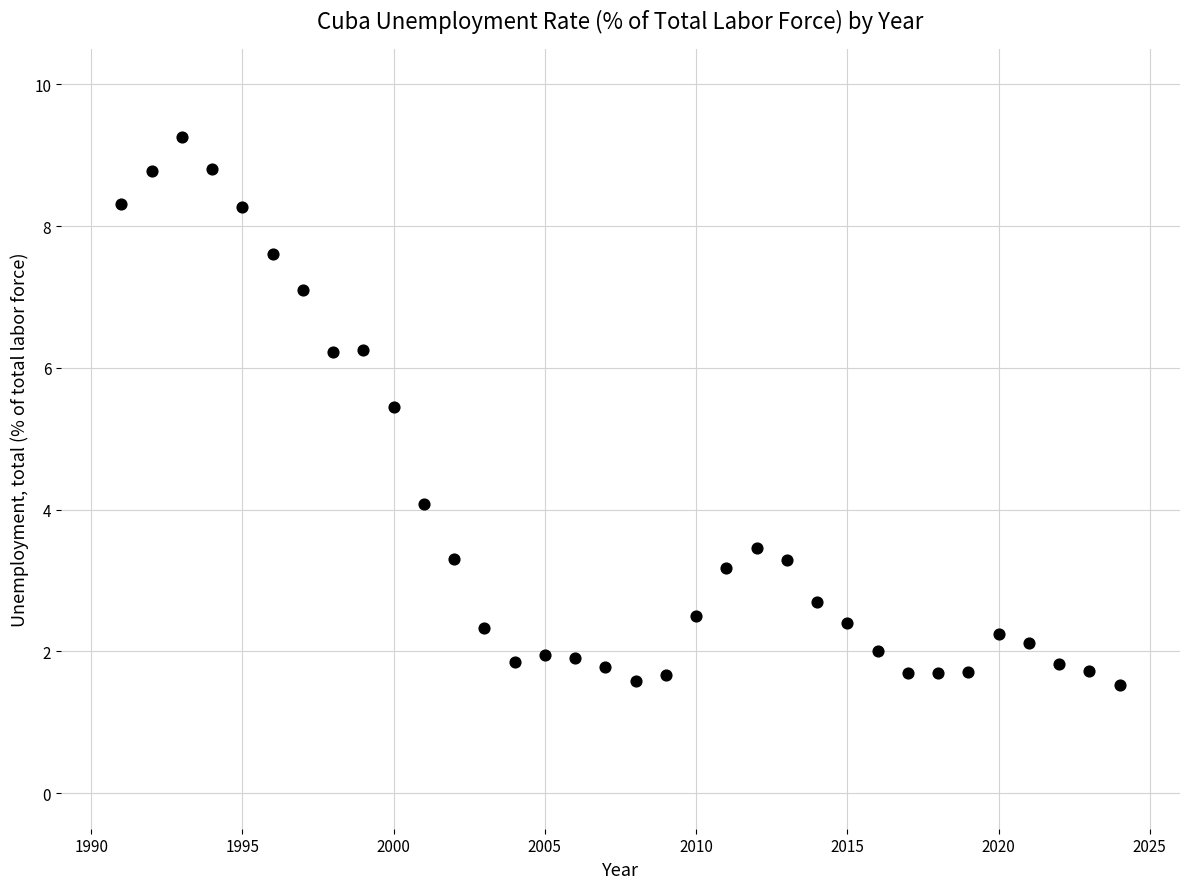

What Y value in the scatter plot is closest to 5?

5.5